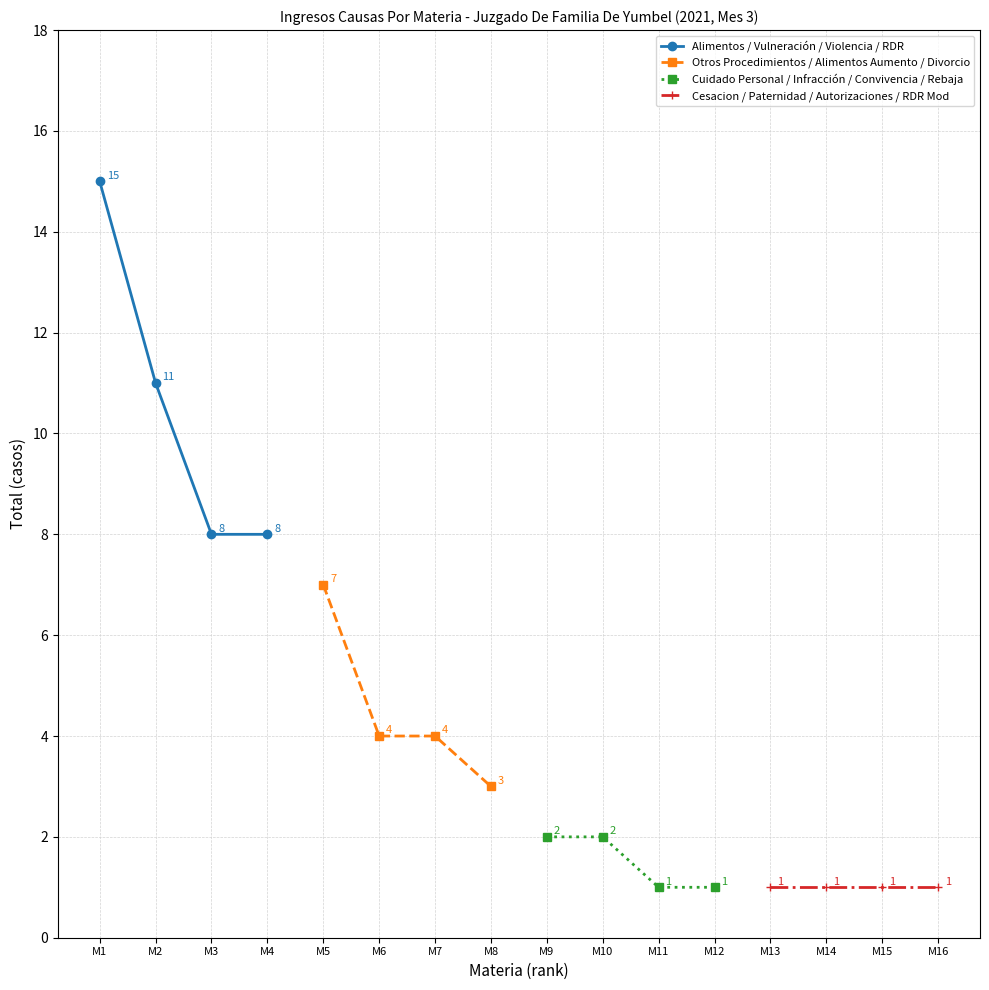

Which series has the widest spread of values?

Alimentos / Vulneración / Violencia / RDR